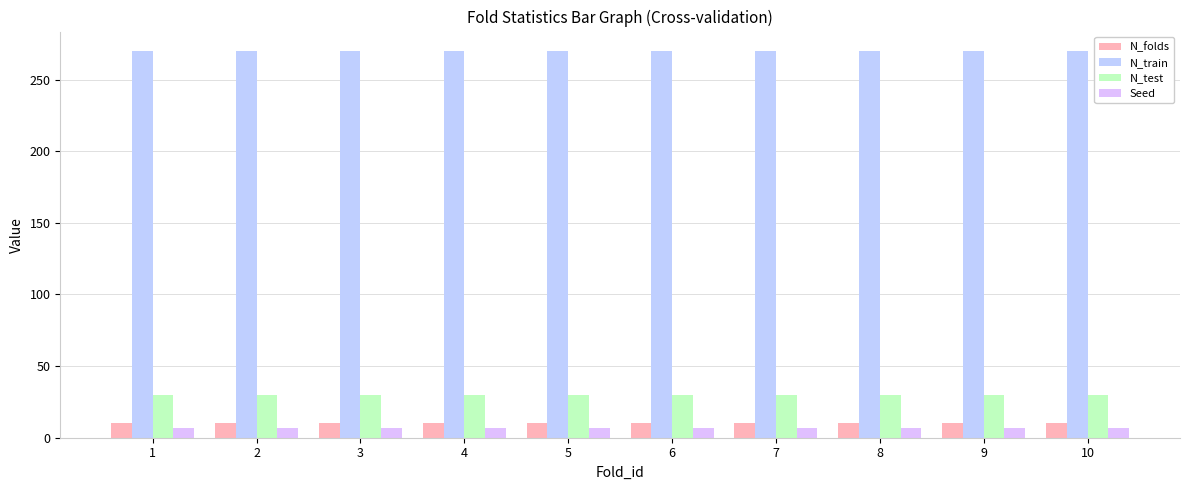

Does the chart contain stacked bars?

No